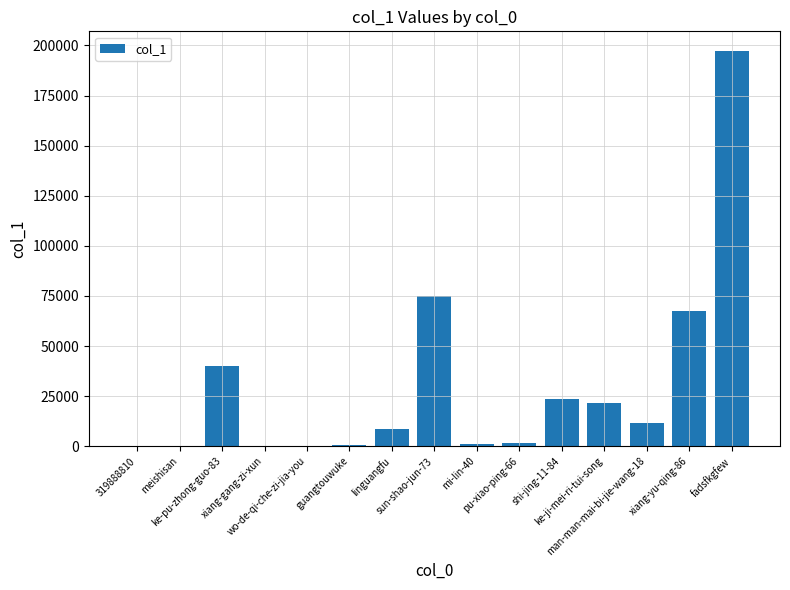

How many series are shown in this chart?

1